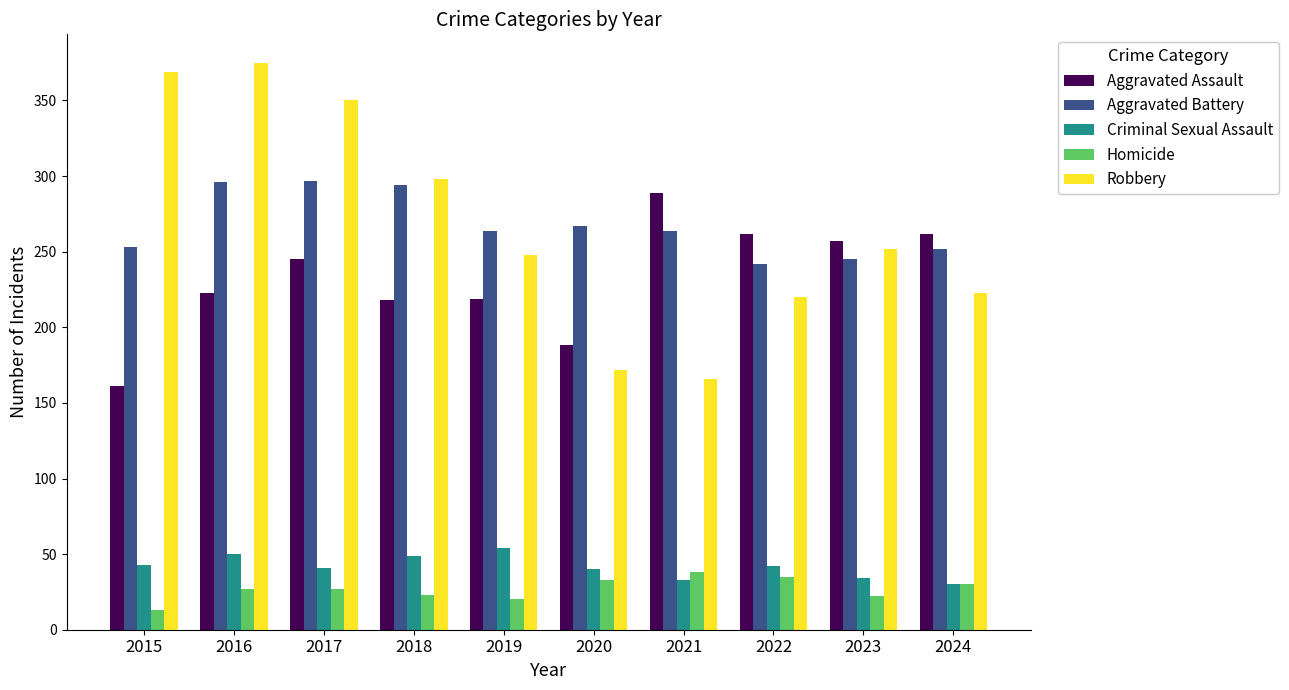

Are the bars horizontal?

No